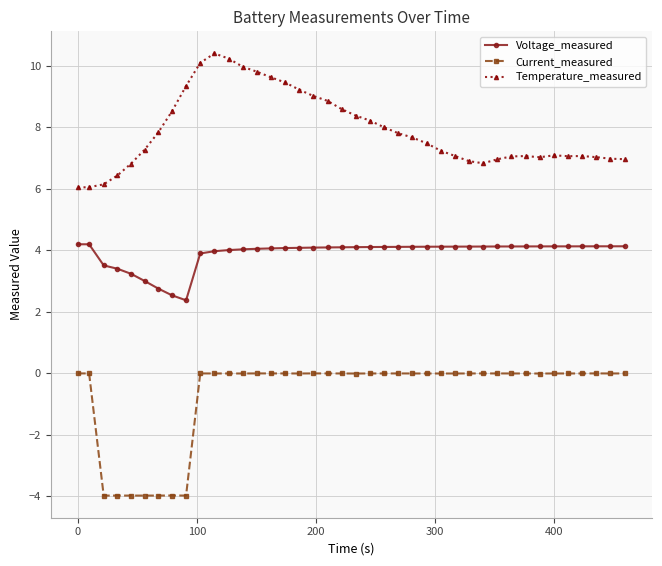

Which series has the largest total across all categories?

Temperature_measured